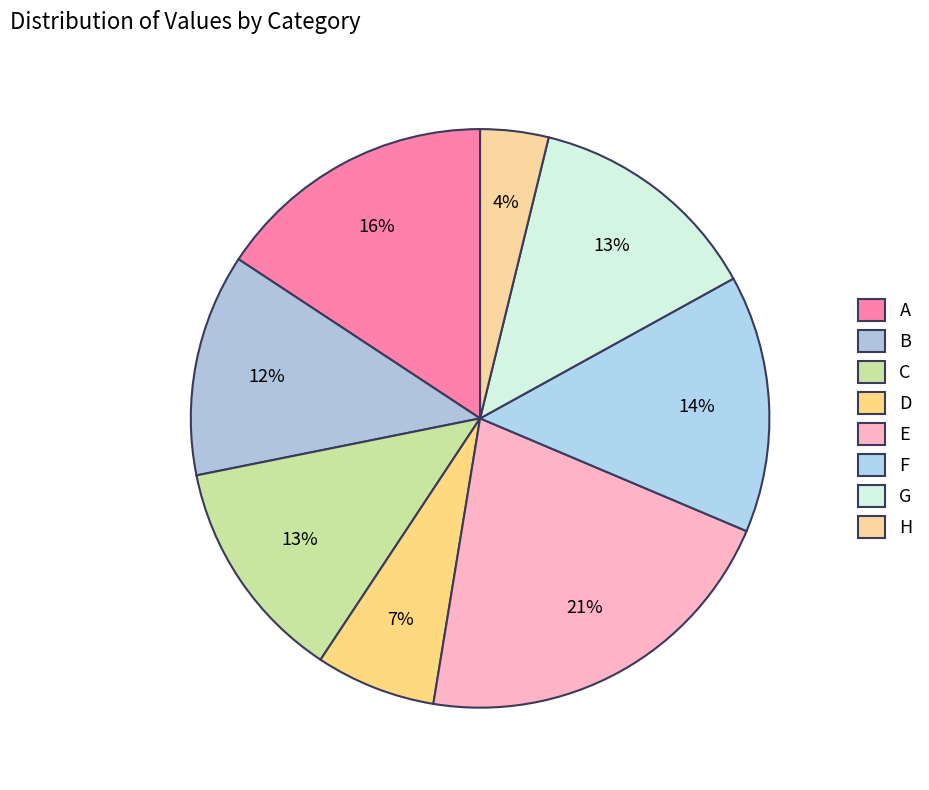

Do C and A together represent more than half of the pie?

No